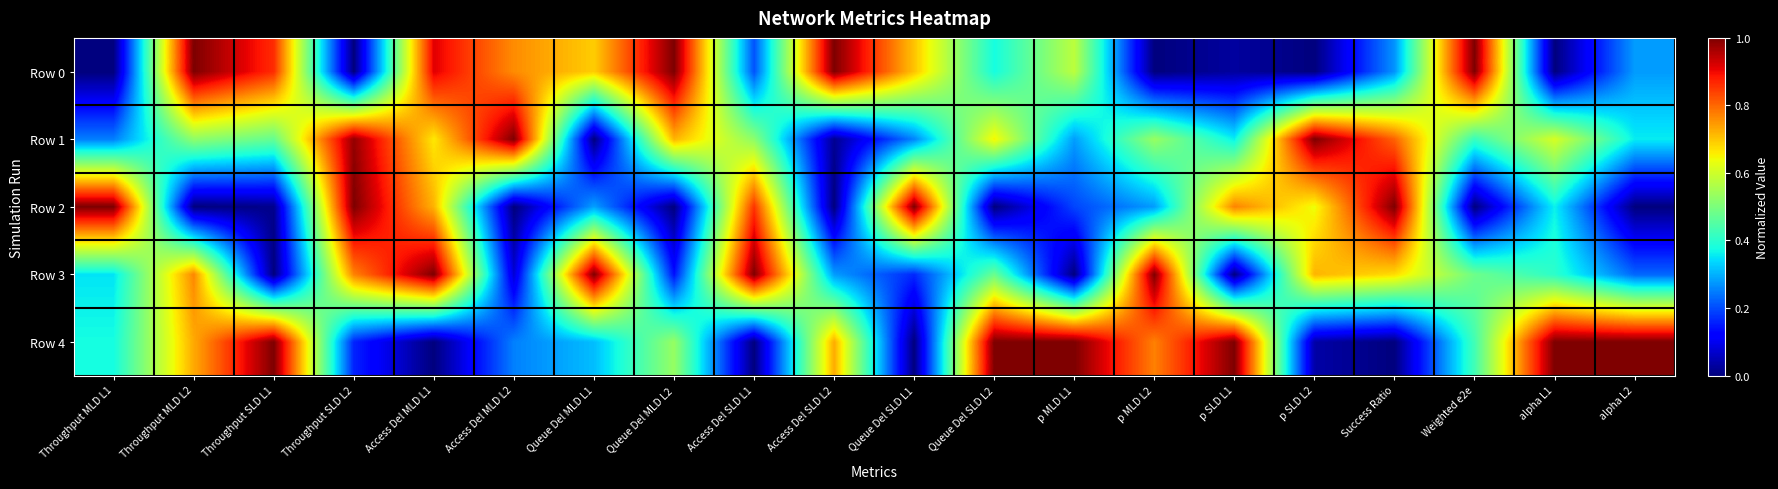

What is the difference between the highest and lowest values at Access Del SLD L2?

1.0